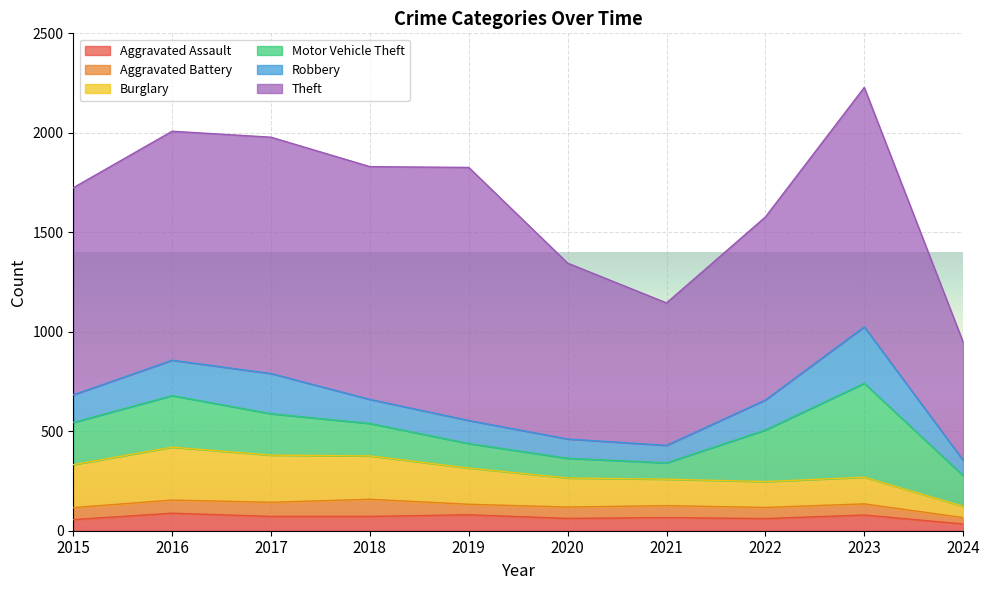

Is the value of Theft at 2015 greater than the value of Aggravated Assault at 2022?

Yes